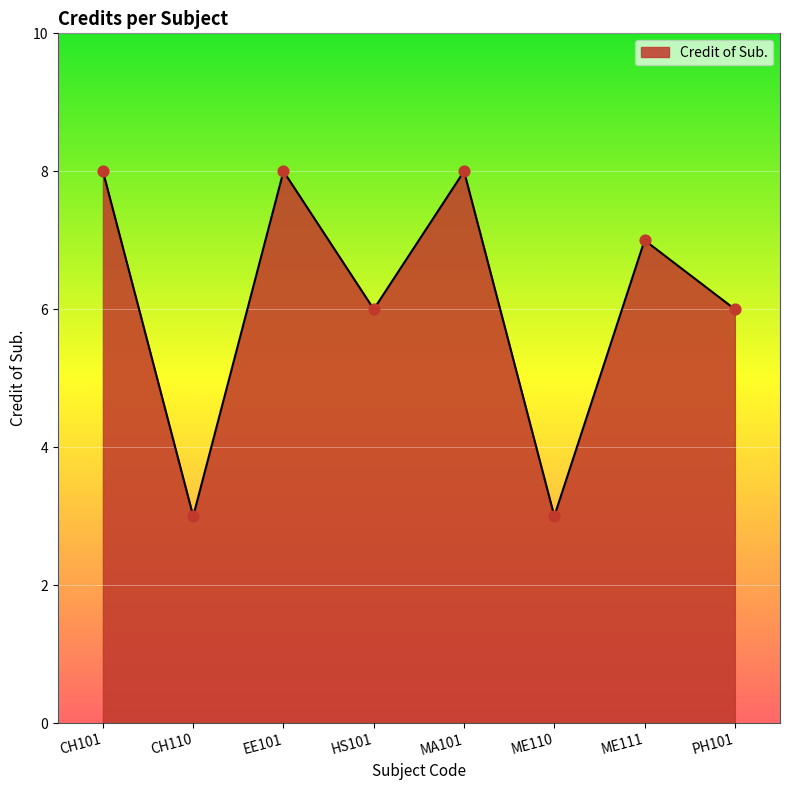

What is the ratio of the value at ME111 to the value at HS101?

1.2